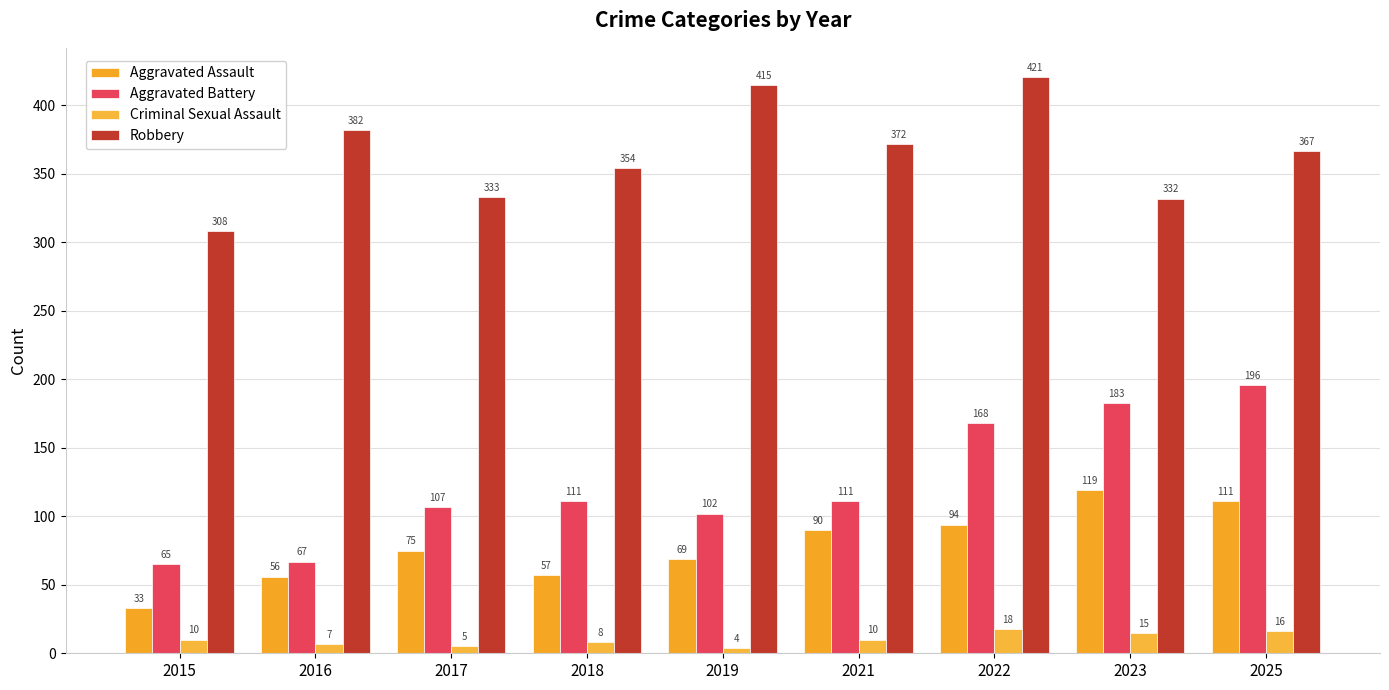

Which series has the largest range (max minus min)?

Aggravated Battery